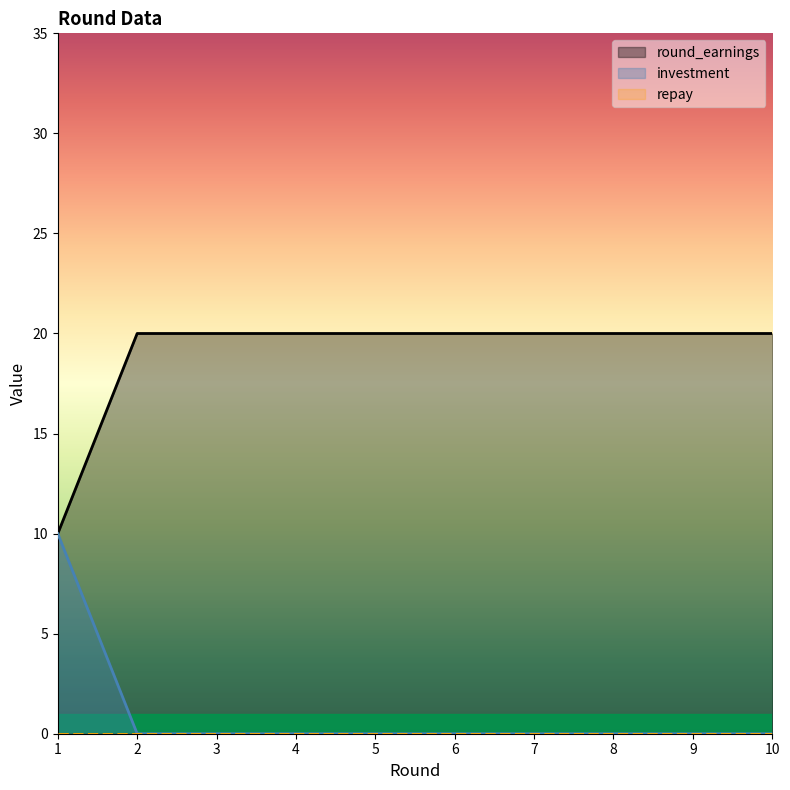

True or false: round_earnings has more than 1 points higher than both neighbors.

False